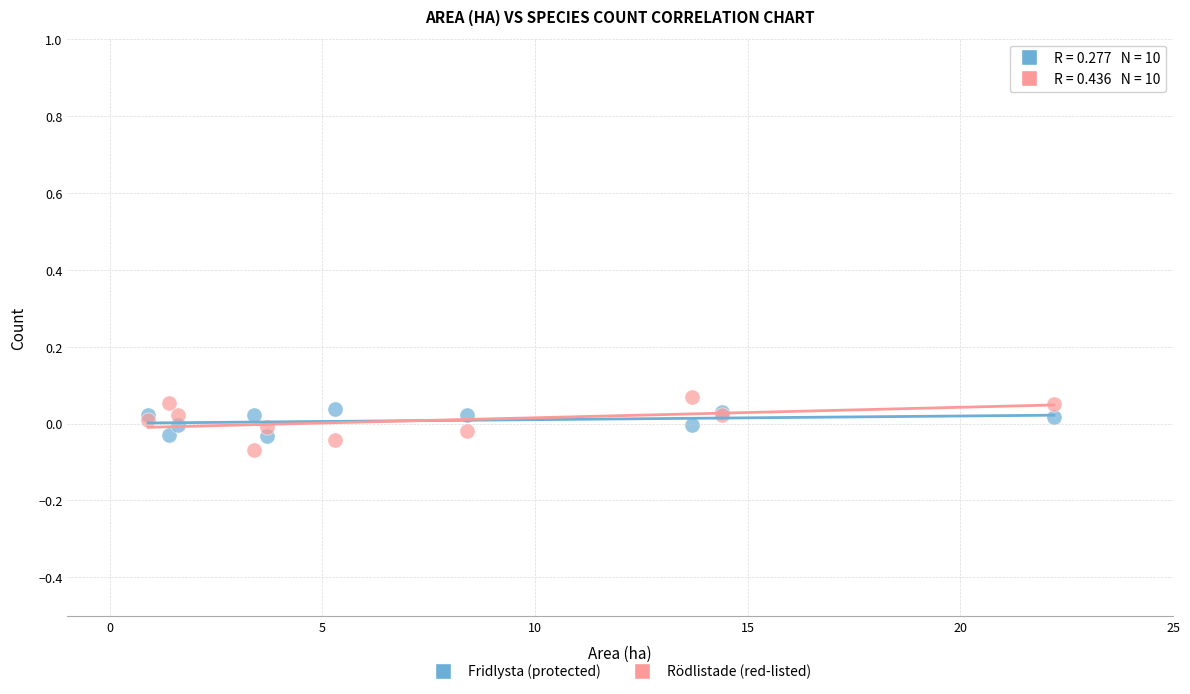

What are all the series names shown in the legend?

Fridlysta (protected), Rödlistade (red-listed)